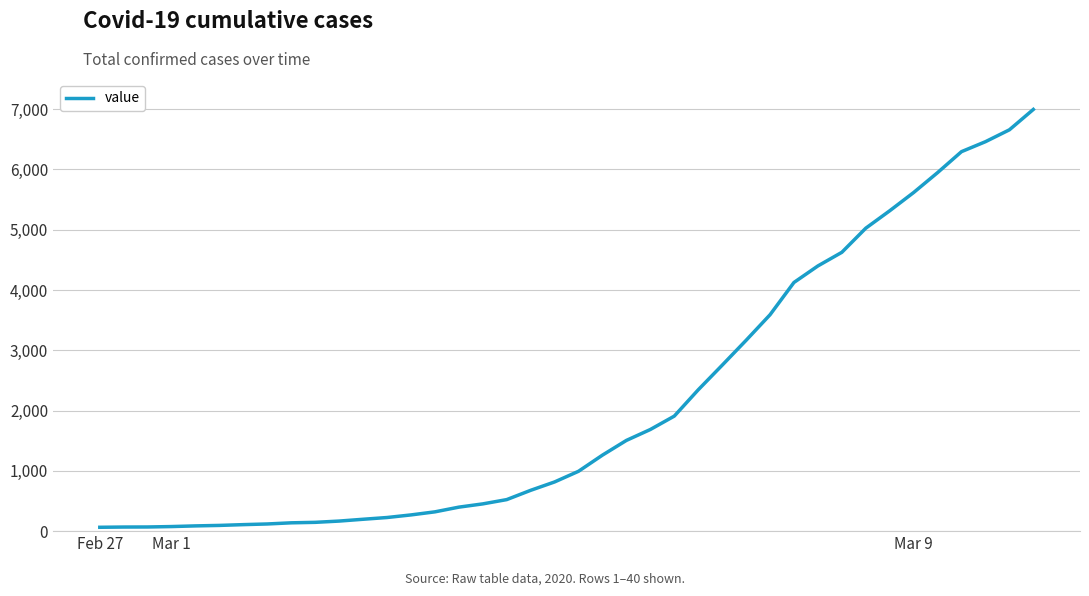

What is the maximum value shown in the chart?

6995